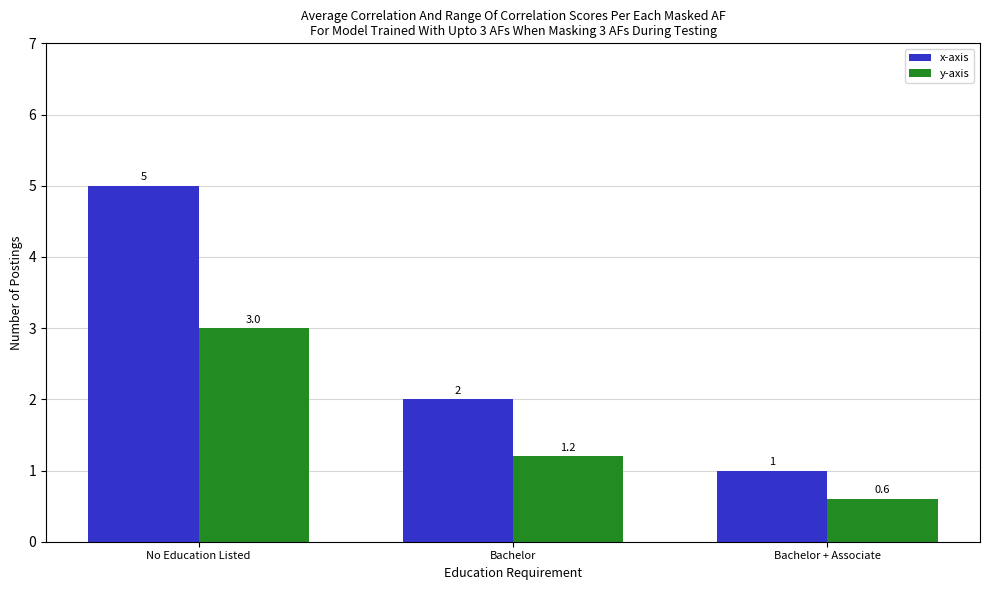

How many y-axis values are between 0 and 3?

3